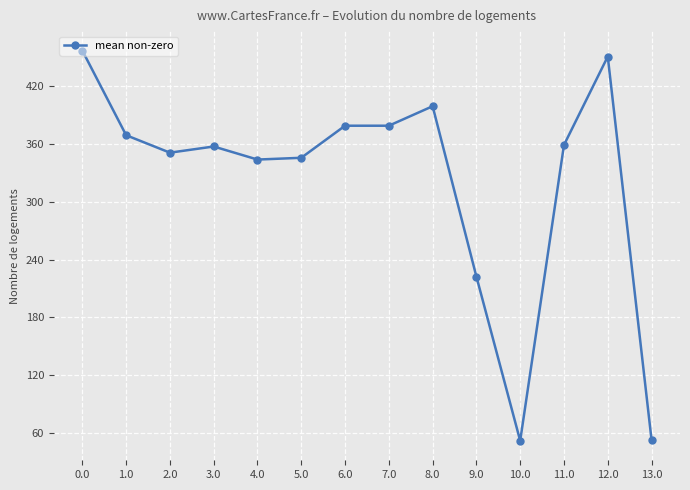

What is the approximate value at 5.0?

345.8